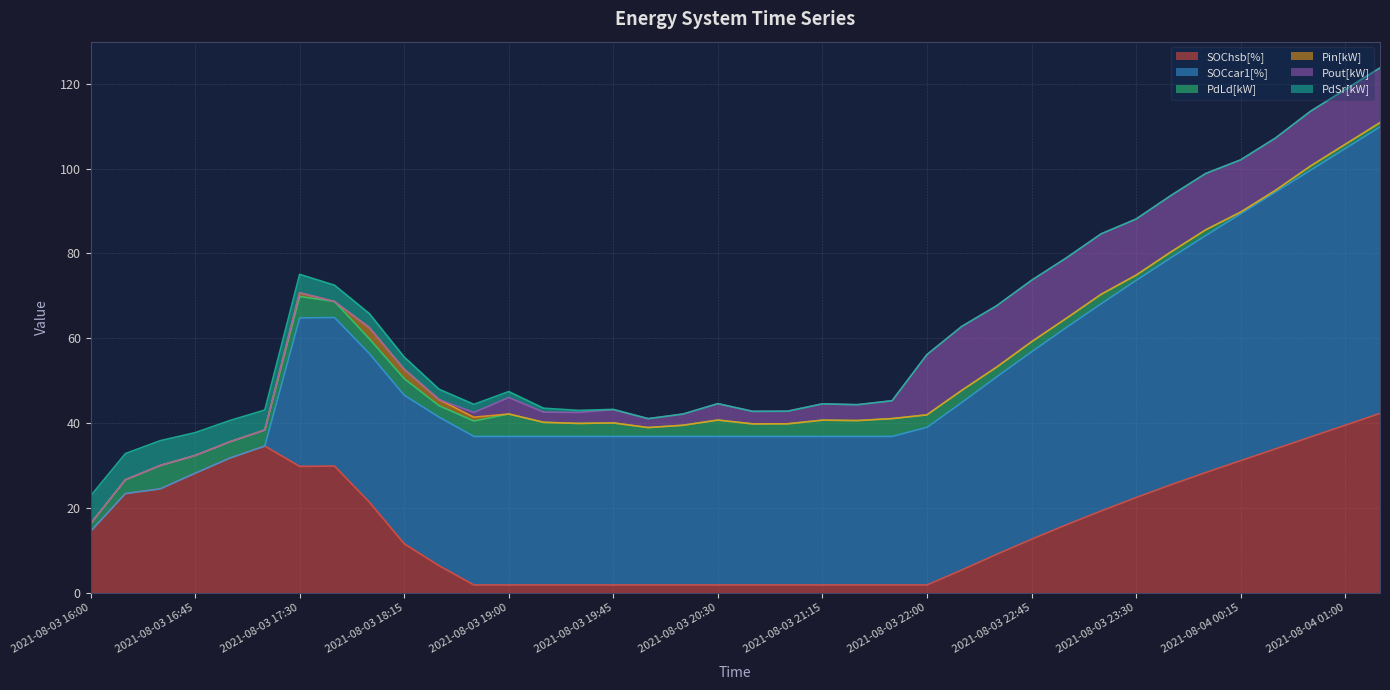

What is the label of the 38th point from the right?

2021-08-03 16:00